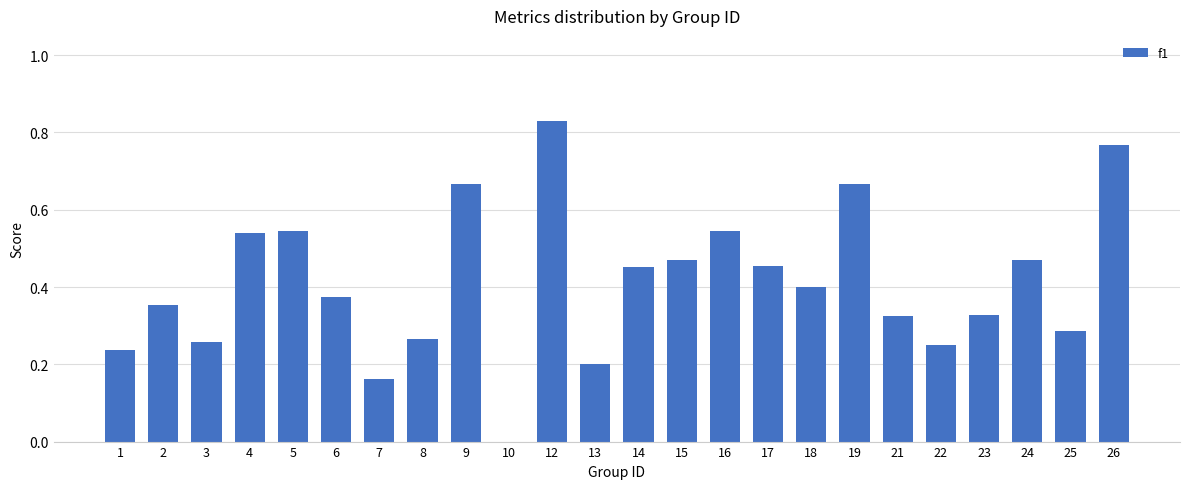

Where is the data nearest to the value 0?

10